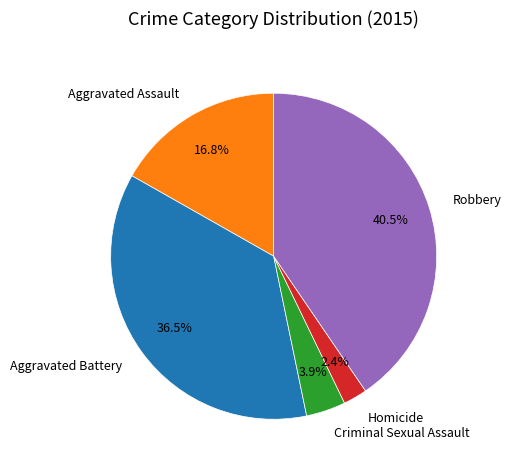

How much of the chart is everything except Homicide?

97.6%